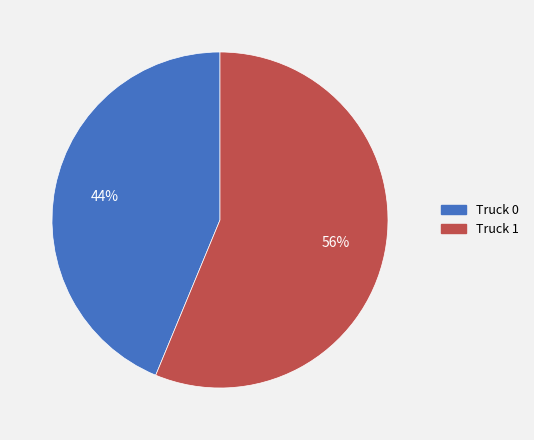

What percentage is the Truck 1 slice, to the nearest percent?

56%